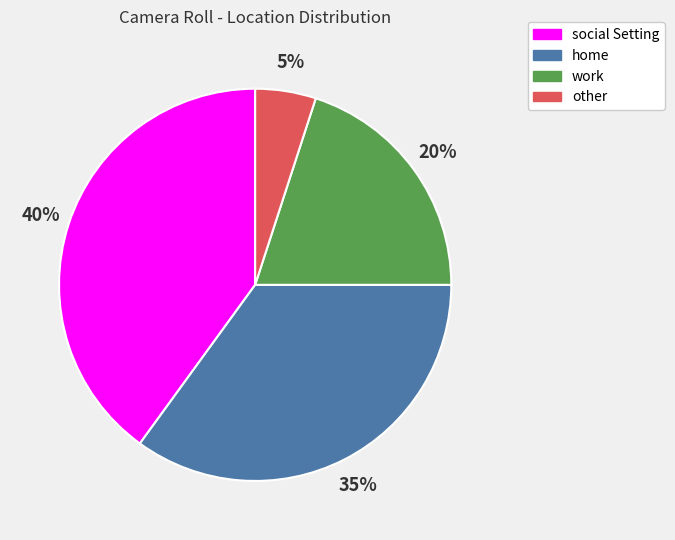

How many slices are in this pie chart?

4